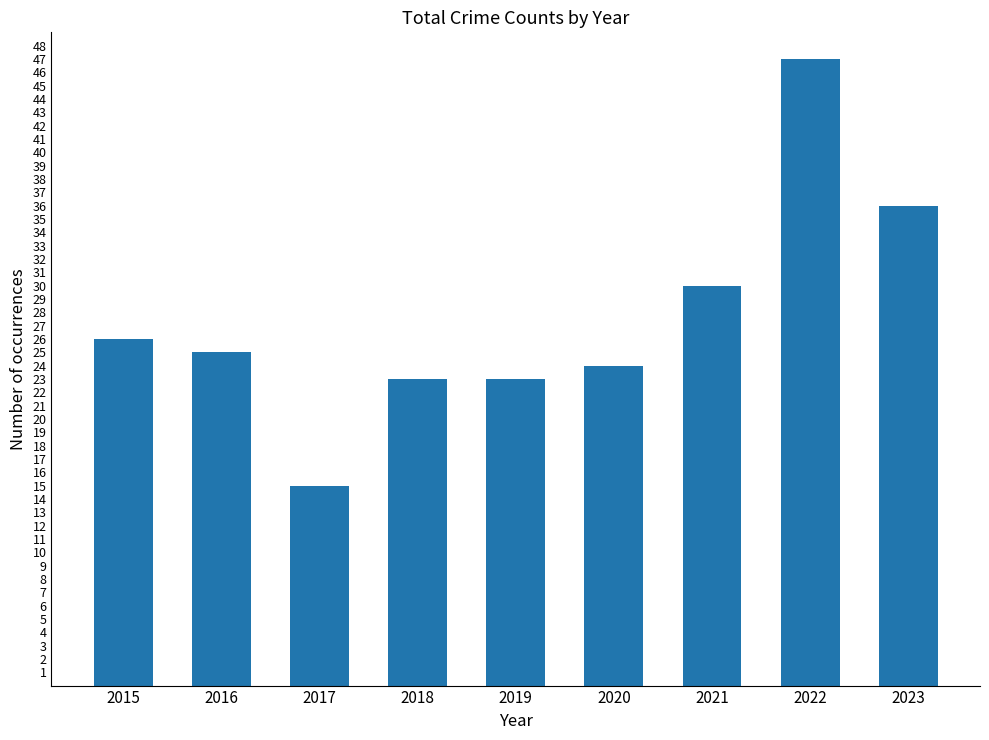

The value at 2020 is 24. True or false?

True